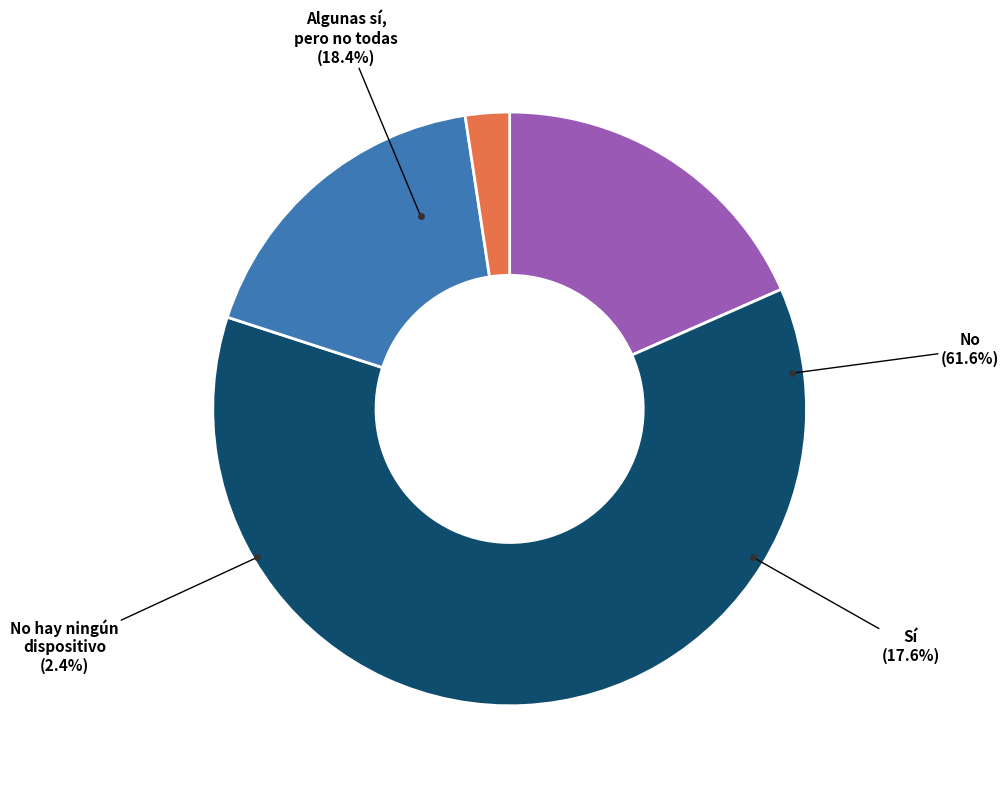

Is it true that Algunas sí, pero no todas is 18% of the pie?

True